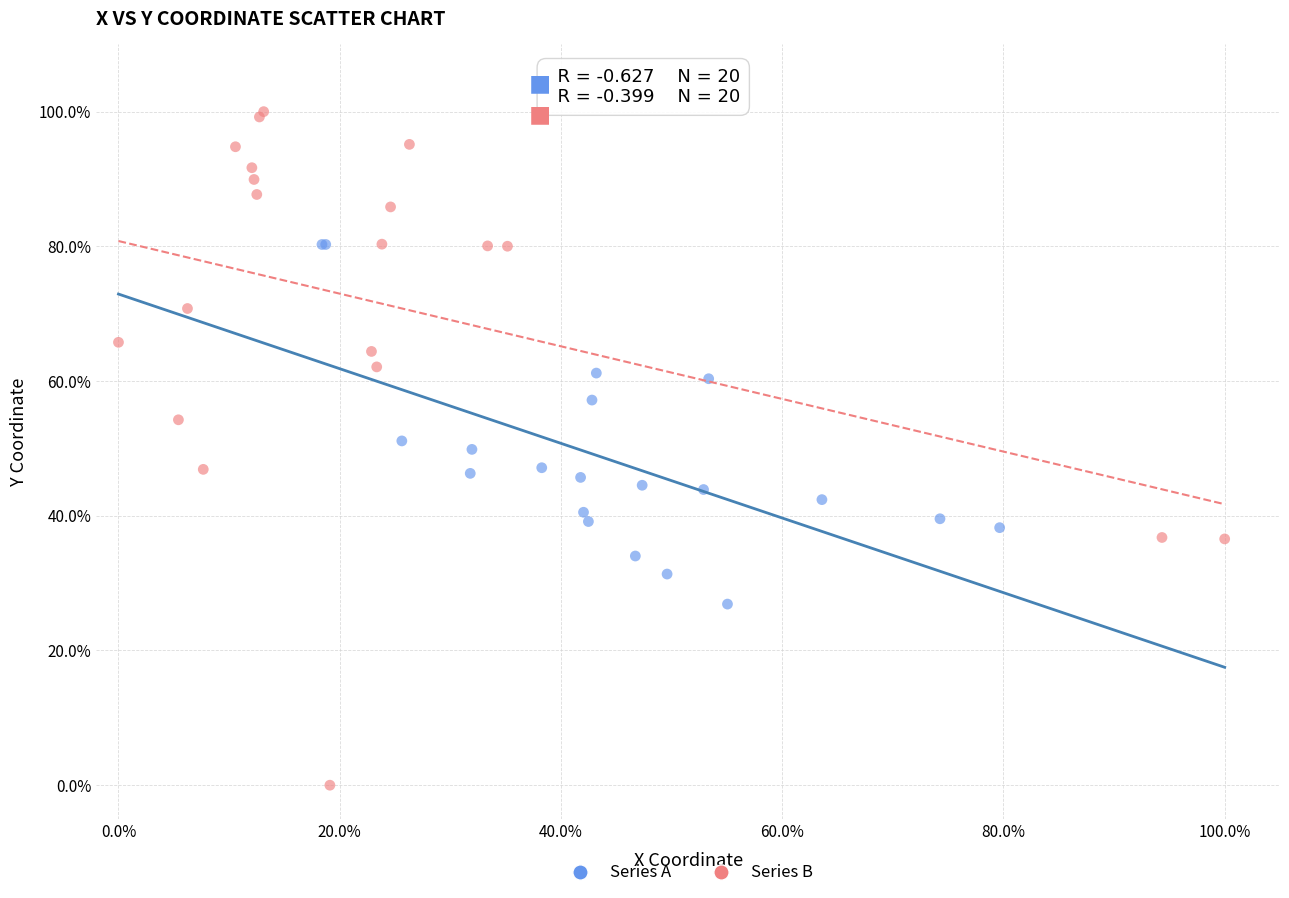

What are all the series names shown in the legend?

Series A, Series B